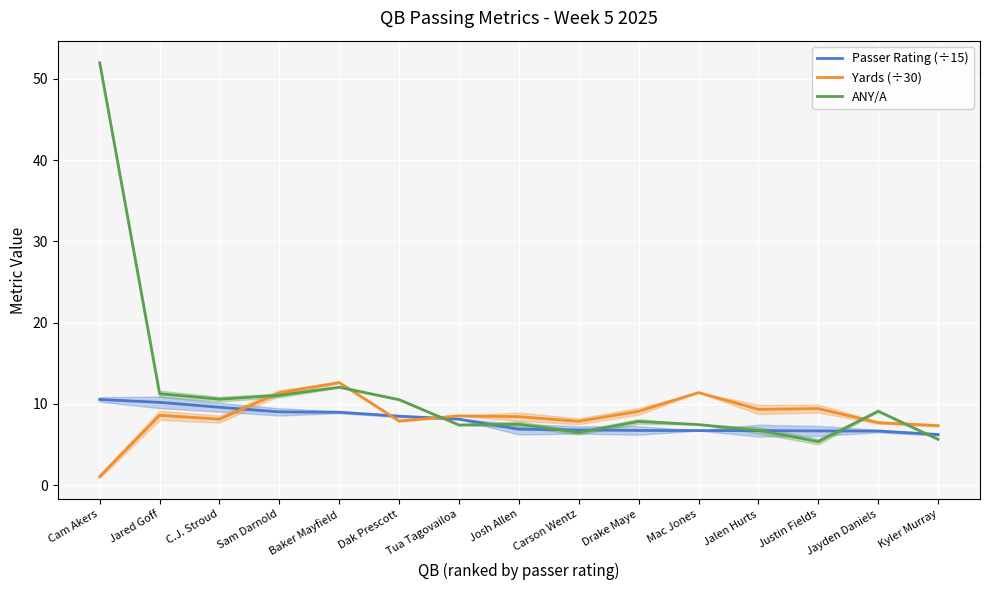

How many intersections are there between Passer Rating (÷15) and ANY/A?

7